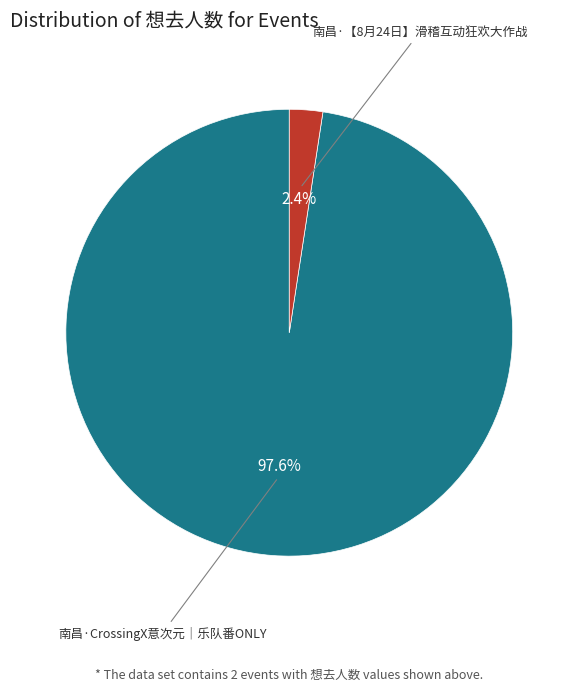

Rank the categories by value from lowest to highest.

南昌·【8月24日】滑稽互动狂欢大作战, 南昌·CrossingX意次元｜乐队番ONLY